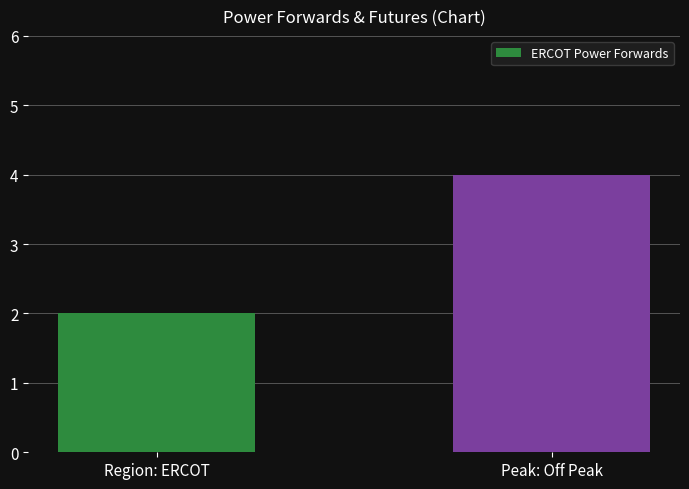

Does the chart contain any negative values?

No